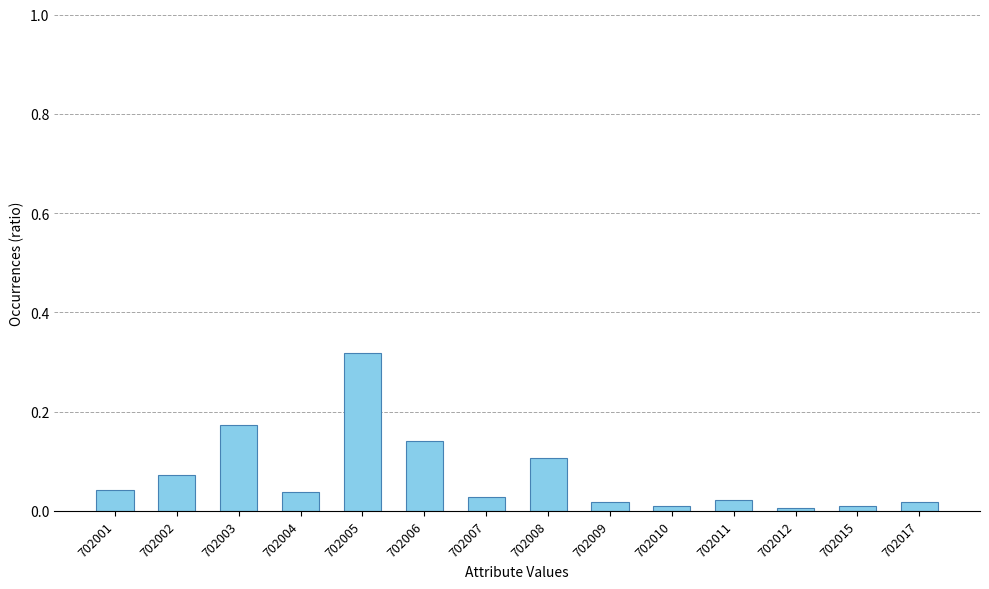

What is the sum of all values?

1.0